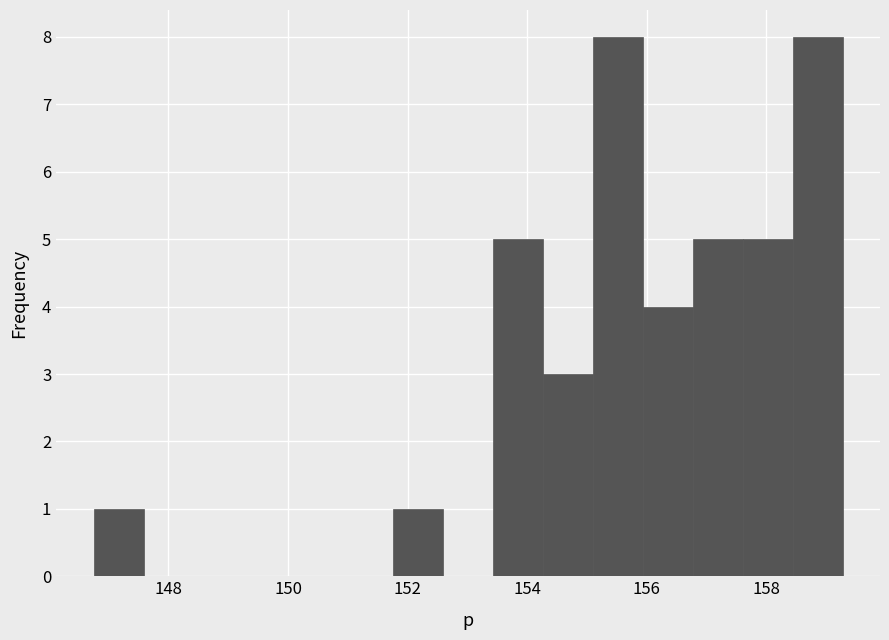

Reading left to right, transcribe this chart: for each bar, give the range it covers on the x-axis and its height. Neither the bar edges nor the heights are printed on the chart, so give them approximately, as read against the axes.

146.8 to 147.6: 1
147.6 to 148.4: 0
148.4 to 149.2: 0
149.2 to 150.0: 0
150.0 to 151.0: 0
151.0 to 151.8: 0
151.8 to 152.6: 1
152.6 to 153.4: 0
153.4 to 154.2: 5
154.2 to 155.0: 3
155.0 to 156.0: 8
156.0 to 156.8: 4
156.8 to 157.6: 5
157.6 to 158.4: 5
158.4 to 159.2: 8